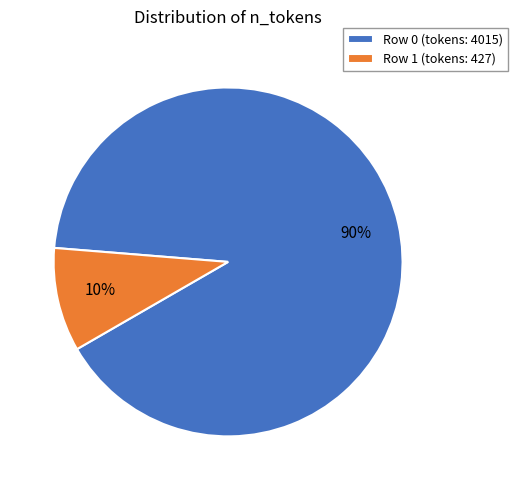

Is it true that Row 0 (tokens: 4015) is 90% of the pie?

True